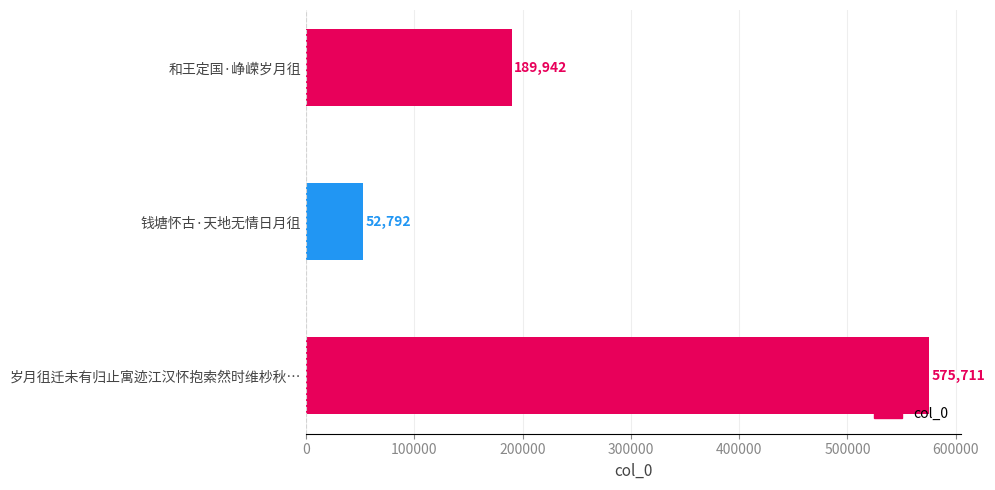

Is it true that the value at 钱塘怀古·天地无情日月徂 is 52792?

True